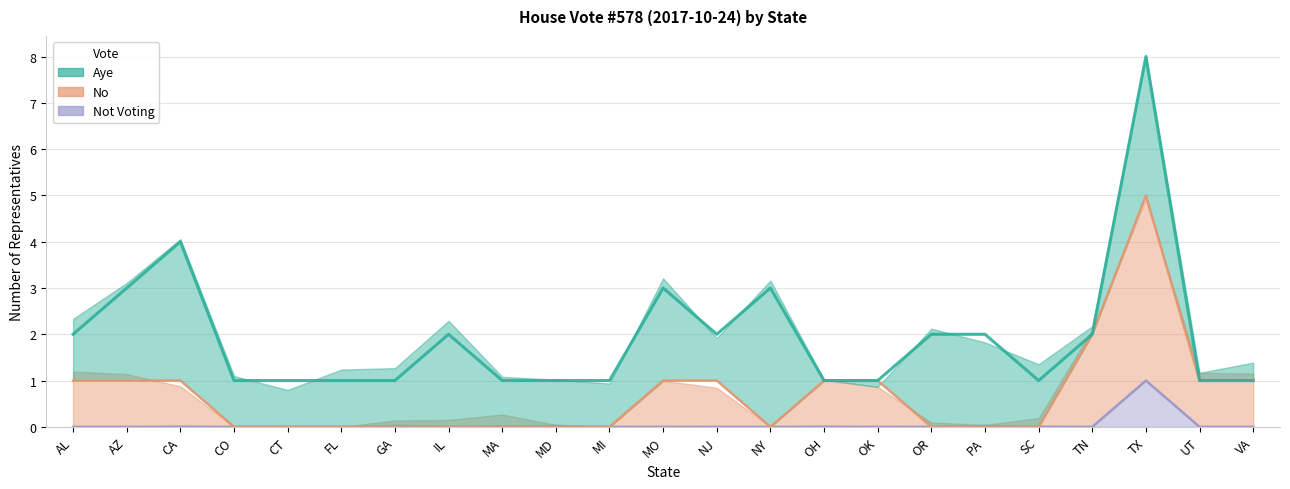

True or false: Not Voting and No cross at least once.

False